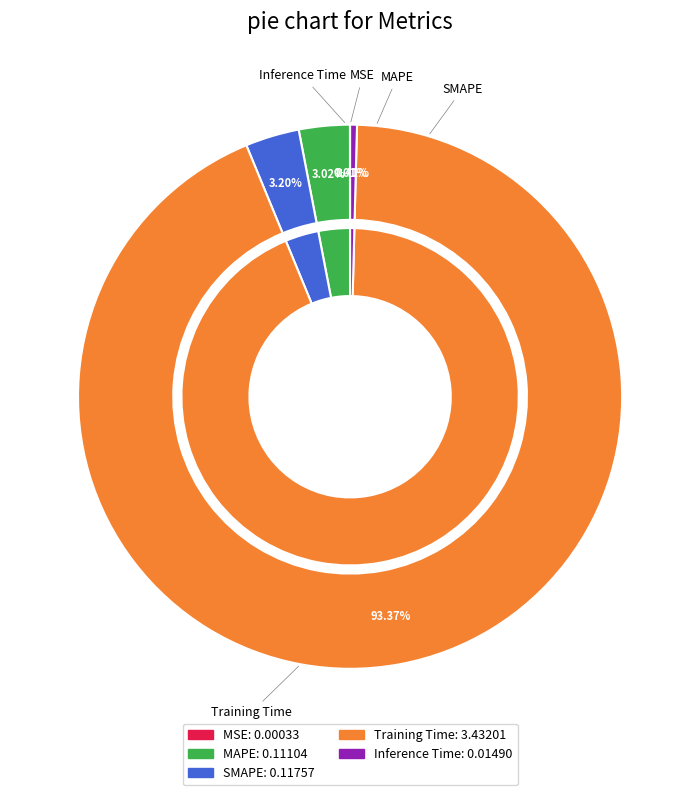

Count the number of slices in the pie.

5